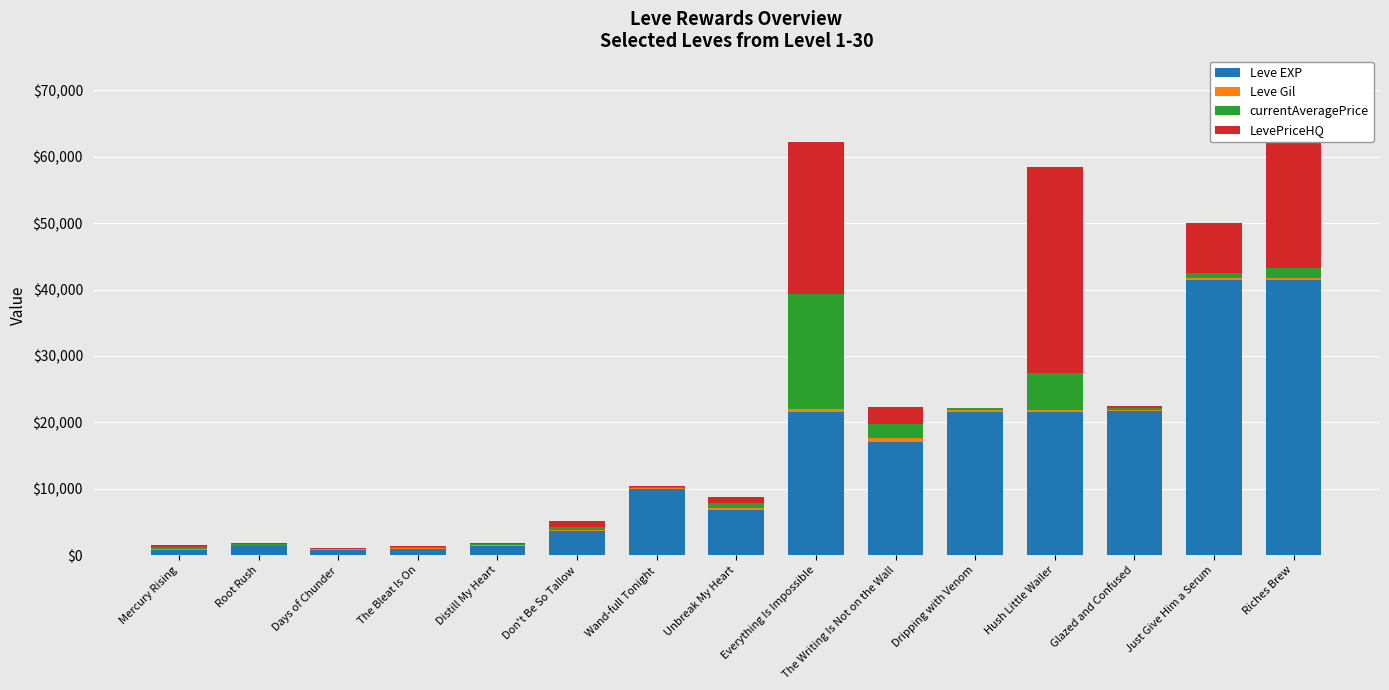

At which category is the sum across all series the highest?

Riches Brew